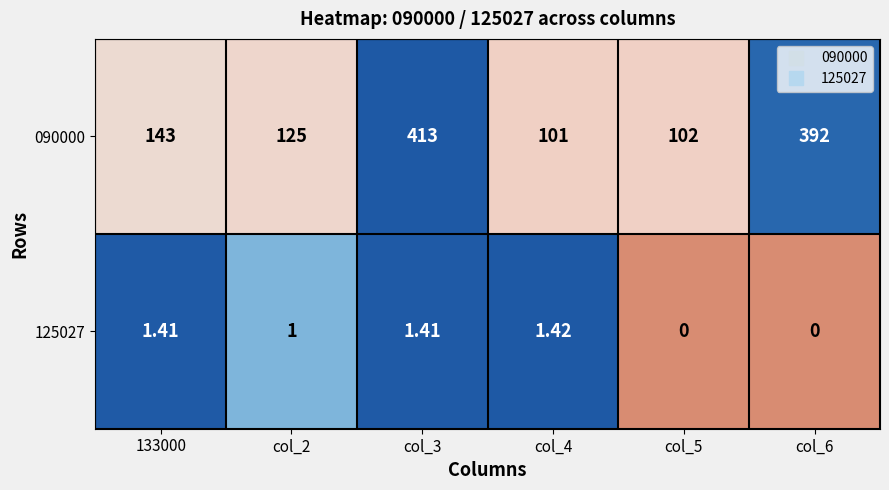

How many categories are shown in the chart?

6